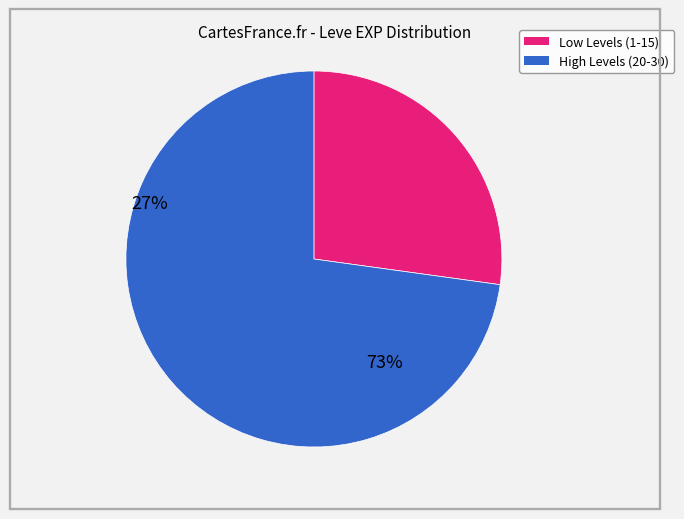

Does any single category account for the majority?

Yes